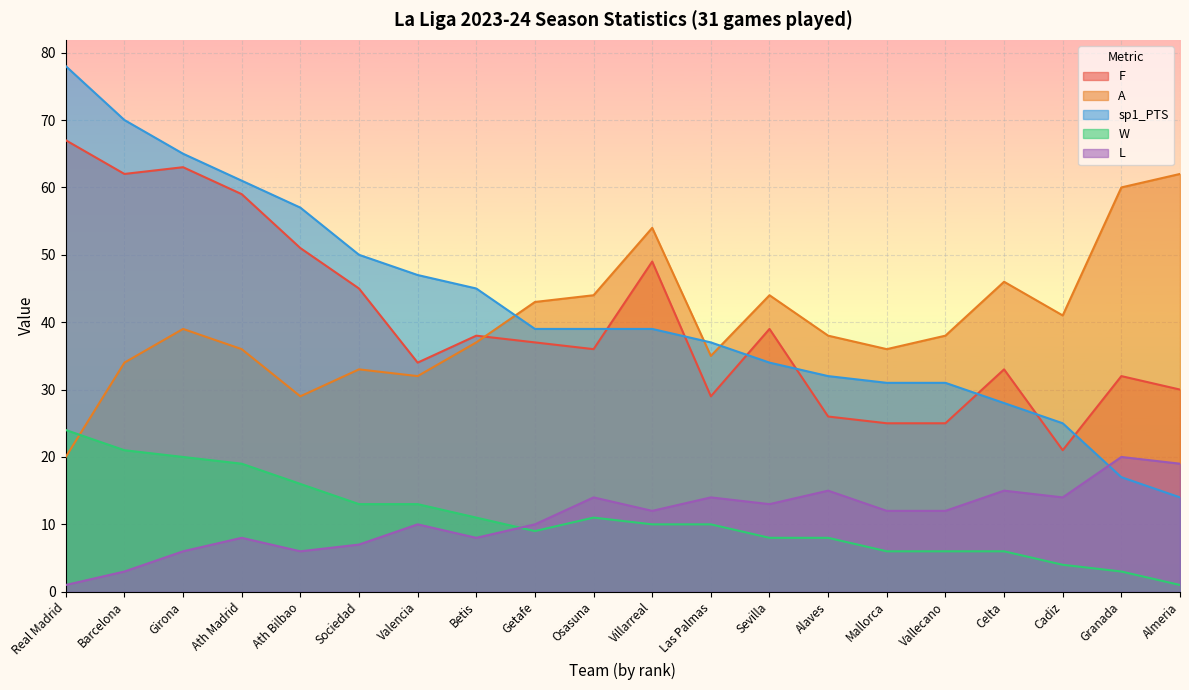

What value does the L series have at Las Palmas, to the nearest 10?

10